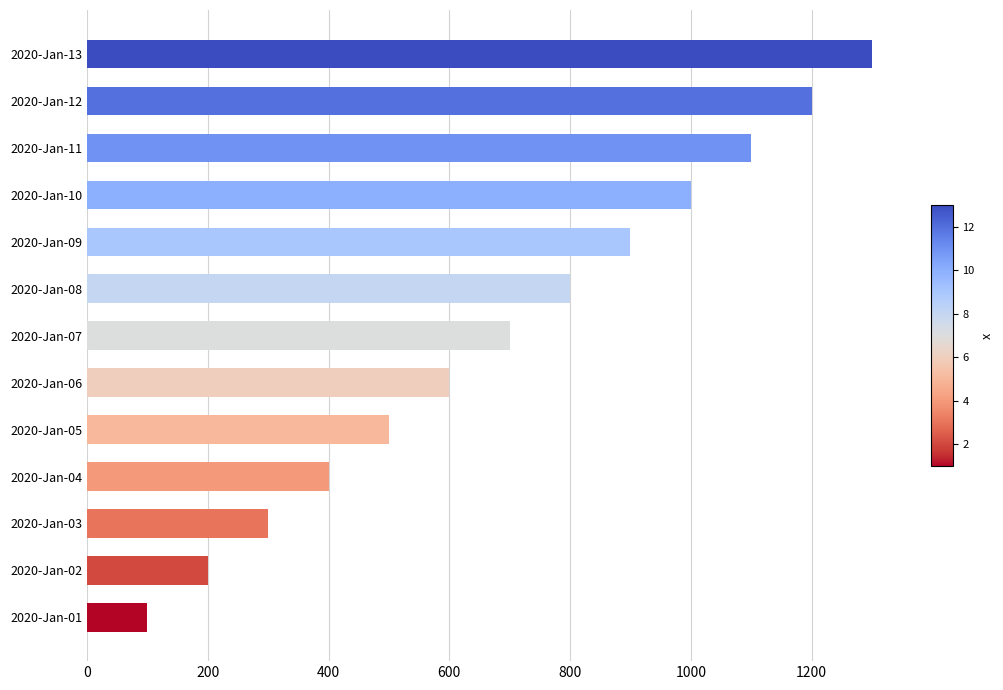

Are the bars horizontal?

Yes